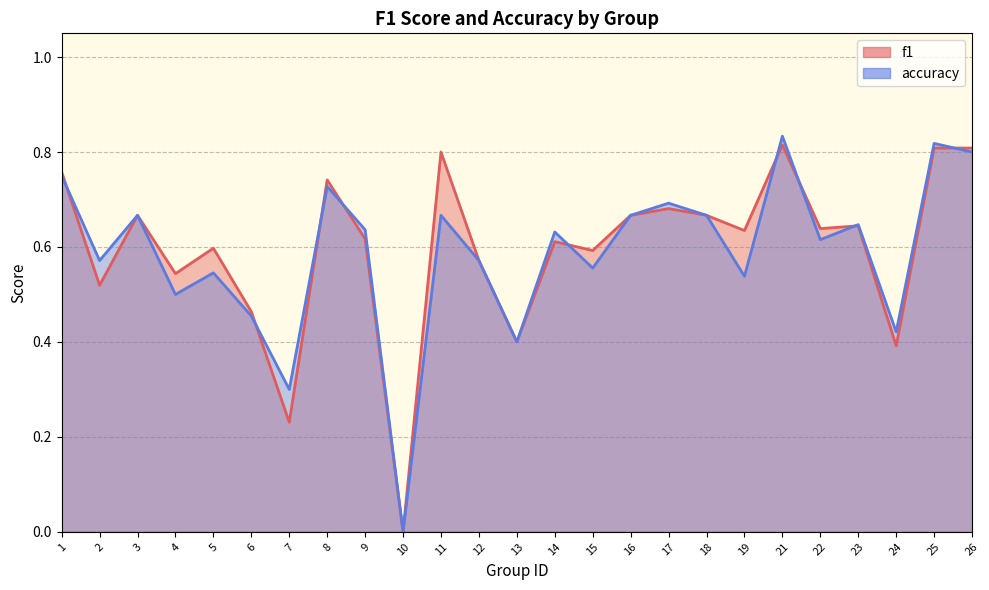

True or false: f1 has more than 2 points higher than both neighbors.

True